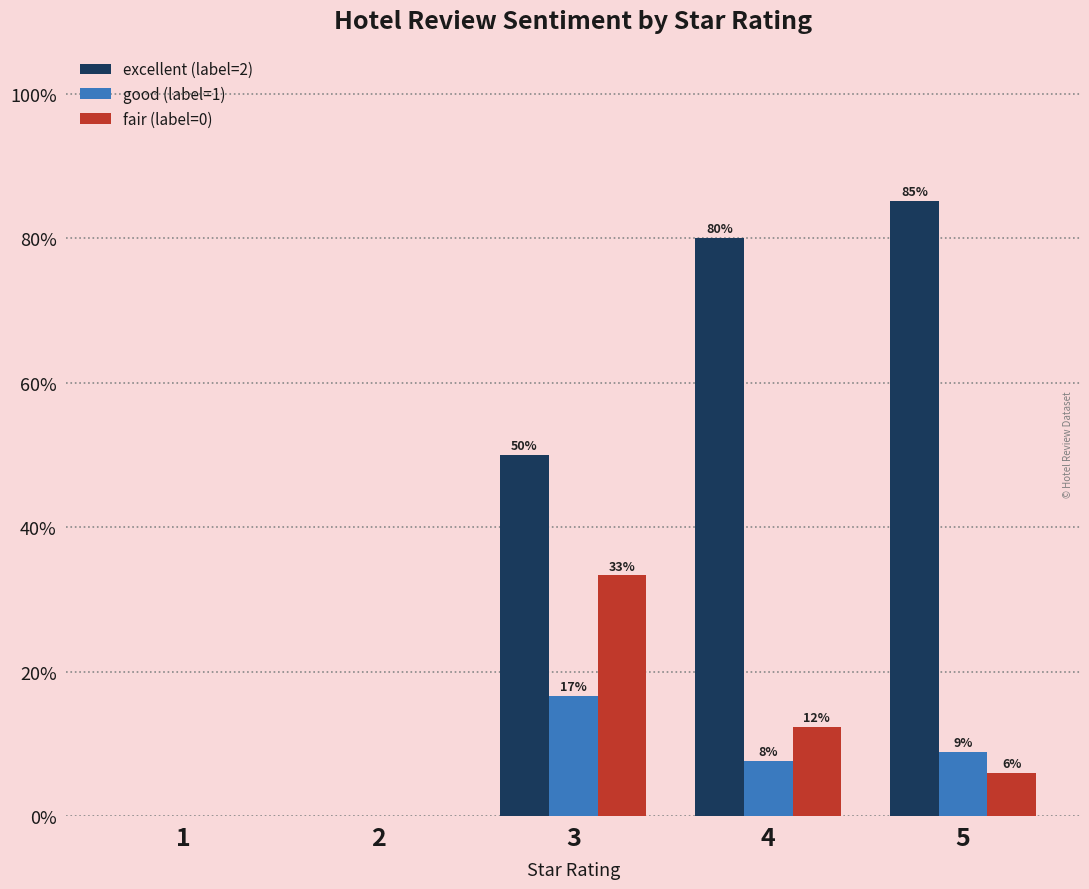

The excellent (label=2) series shows 80.0 at 4. True or false?

True